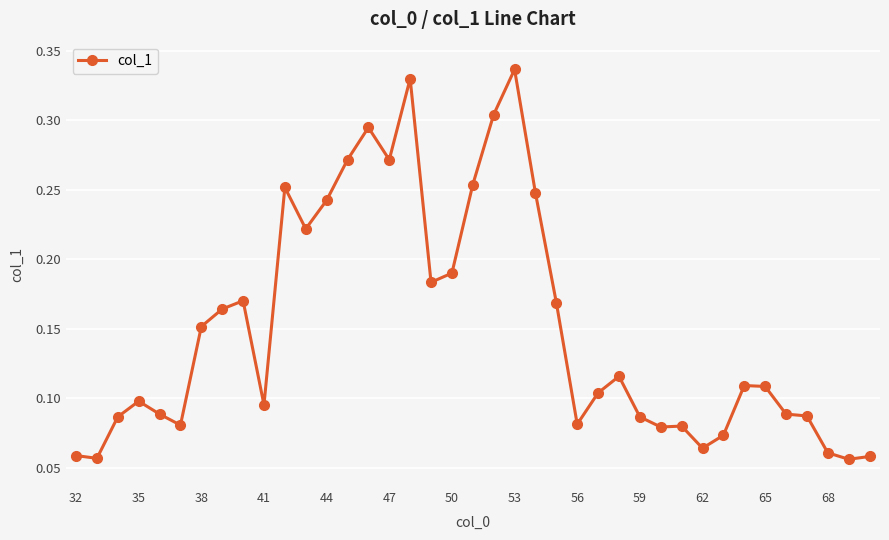

Count the values in the range 0 to 1.

39